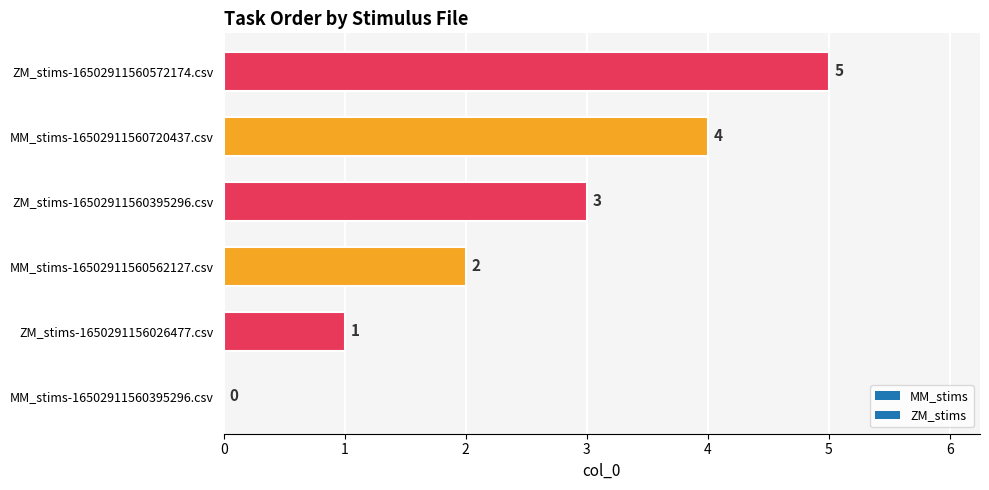

The chart shows a value of 2 at MM_stims-16502911560720437.csv. True or false?

False